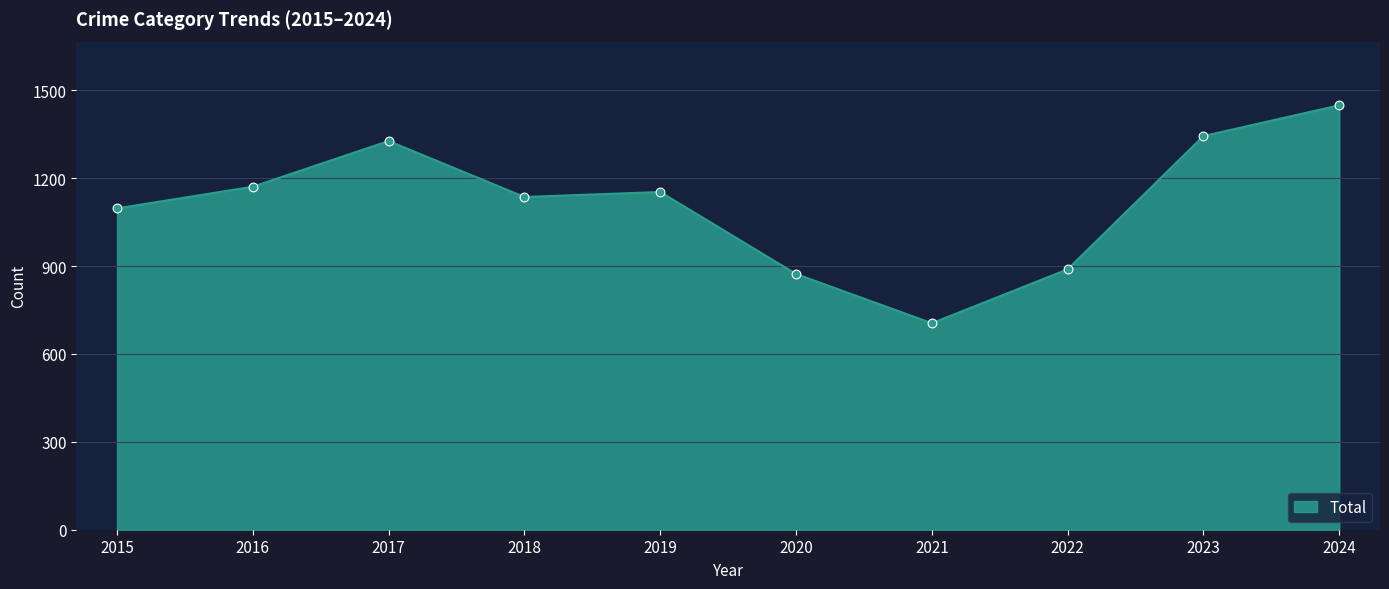

Which has a higher value, 2023 or 2020?

2023